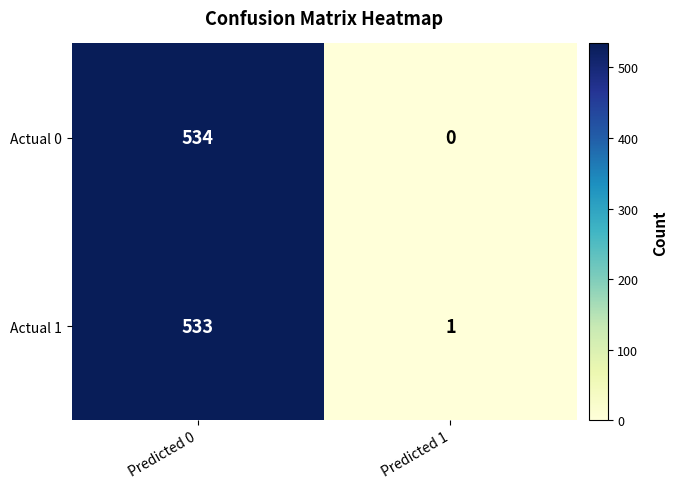

What is the sum of all Actual 1 values?

534